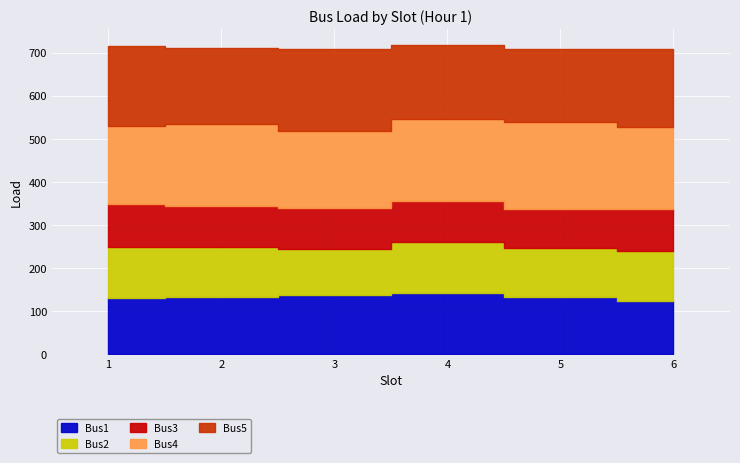

True or false: Bus4 has a value of 189.2 at 2.

True